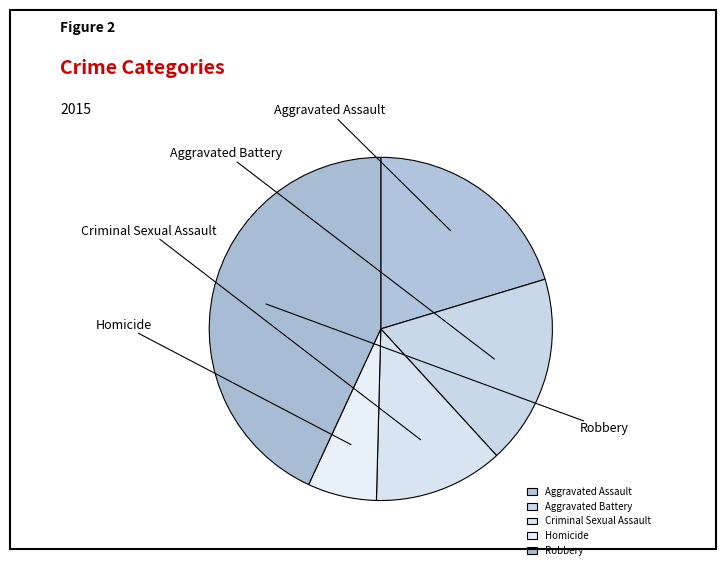

Combined, what portion of the pie is Homicide and Robbery?

49.6%